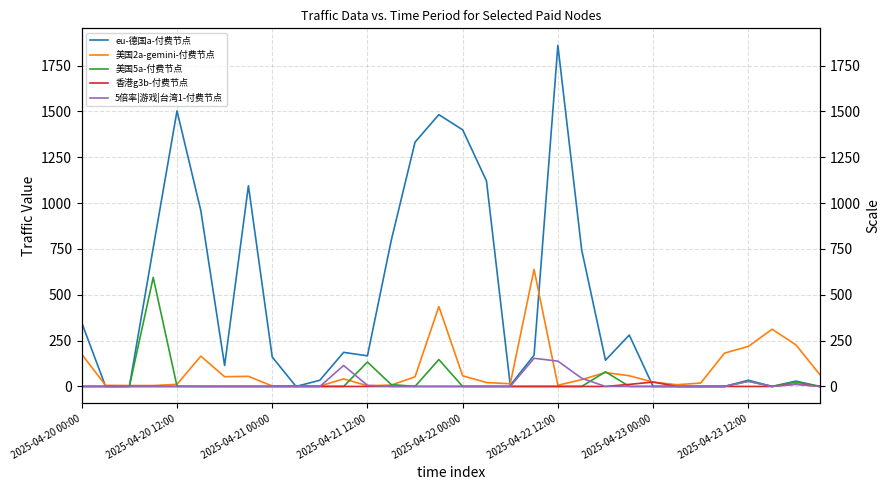

What is the difference between the highest and lowest values at 18?

14.7